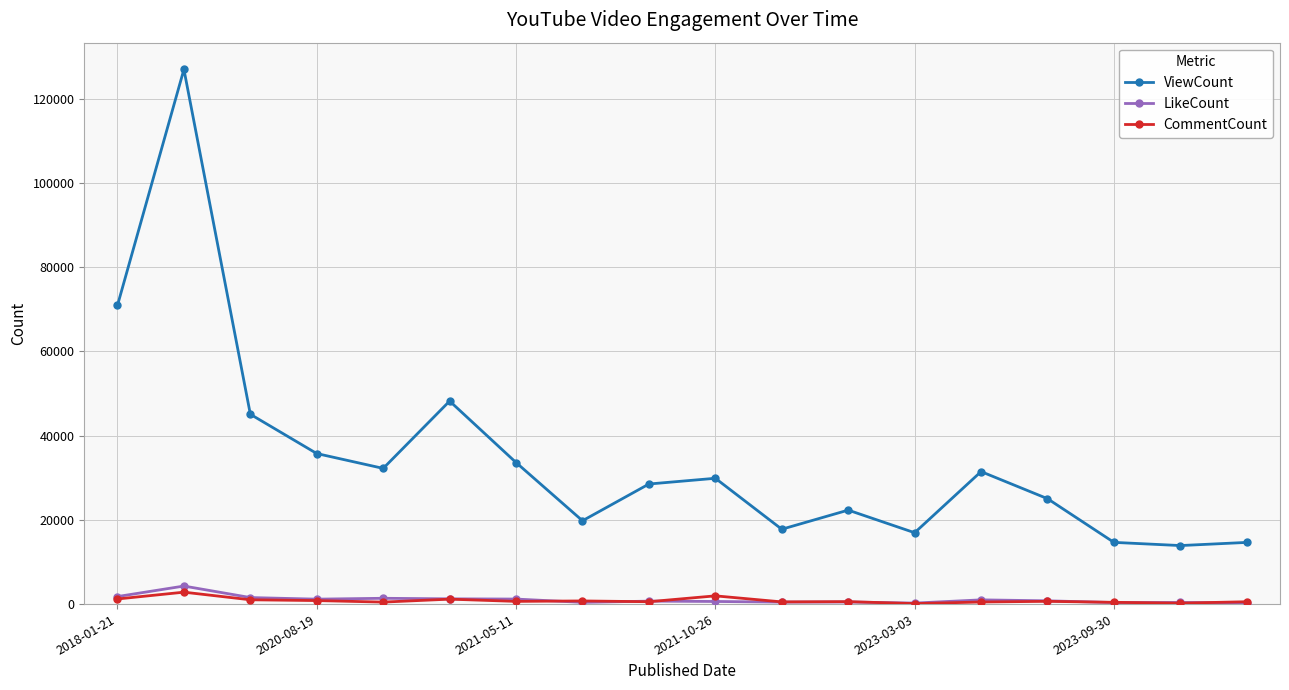

What is the greatest value displayed?

126960